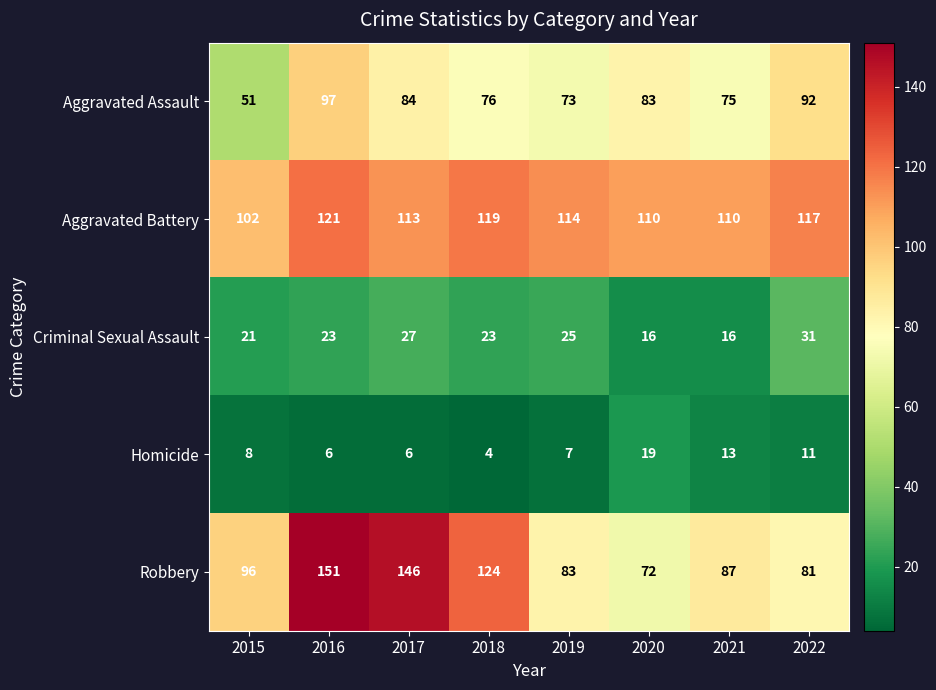

What is the average value of the Aggravated Assault series?

79